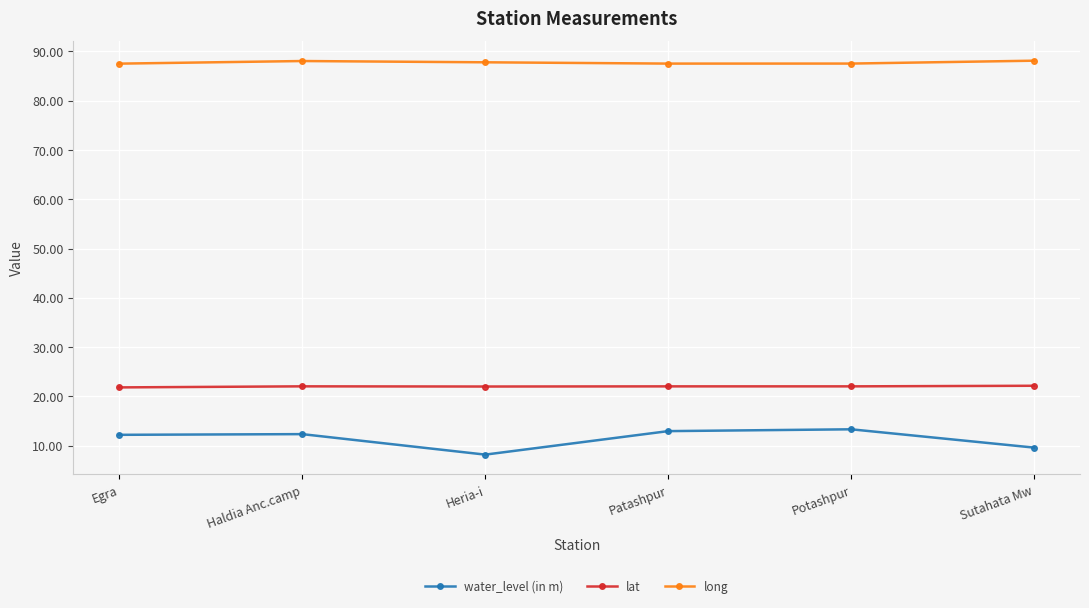

True or false: lat and long cross at least once.

False